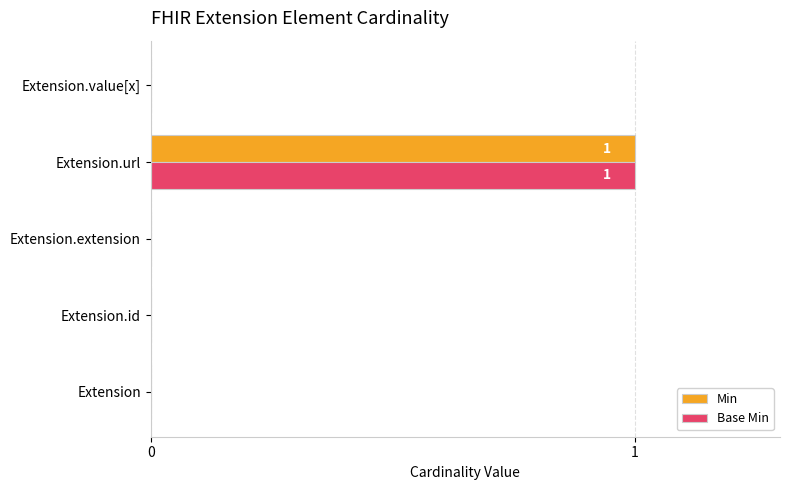

The value of Base Min at Extension is 0. True or false?

True